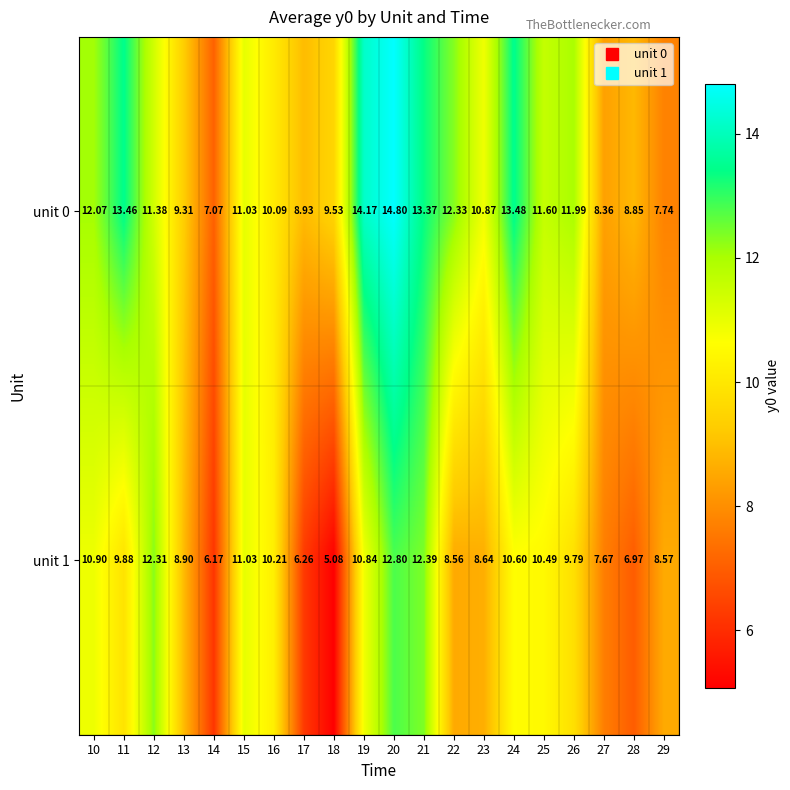

Is the value of unit 1 at 25 greater than the value of unit 0 at 26?

No